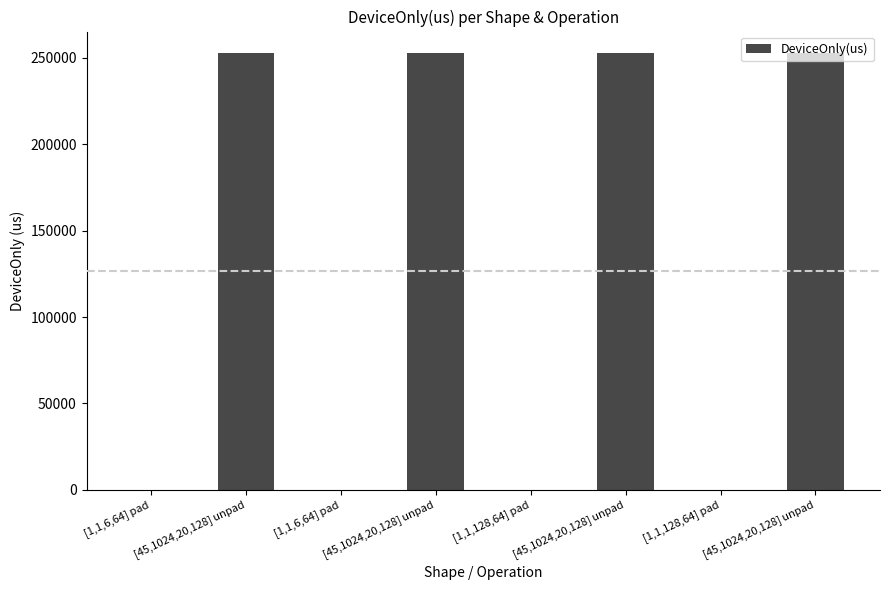

Is it true that the value at [45,1024,20,128] unpad is 336837.0?

False